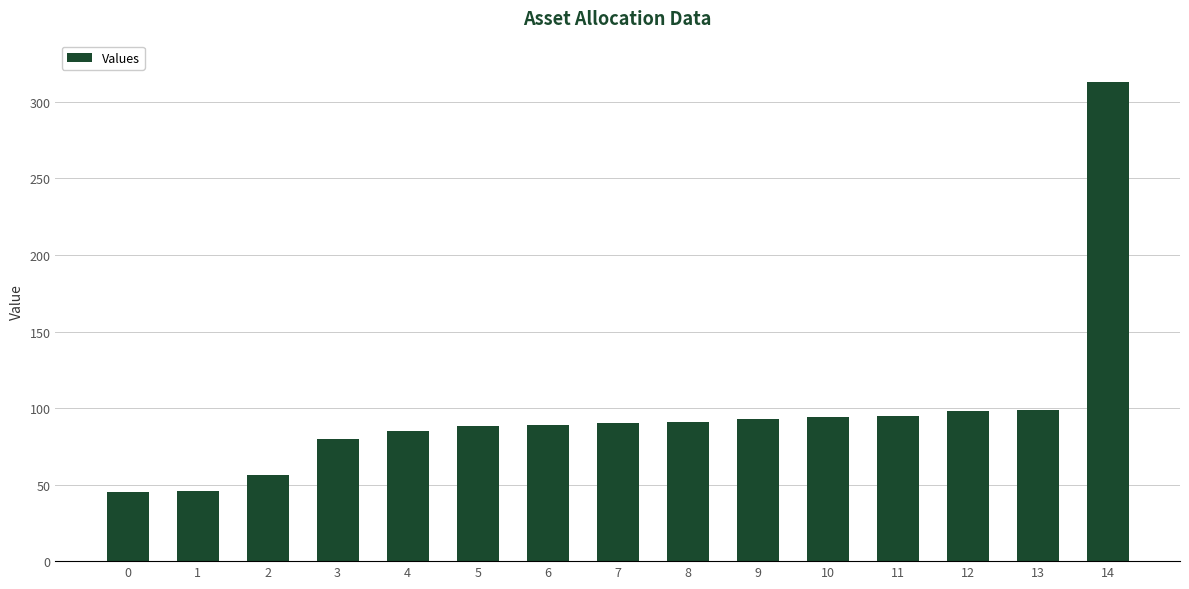

What is the maximum value shown in the chart?

313